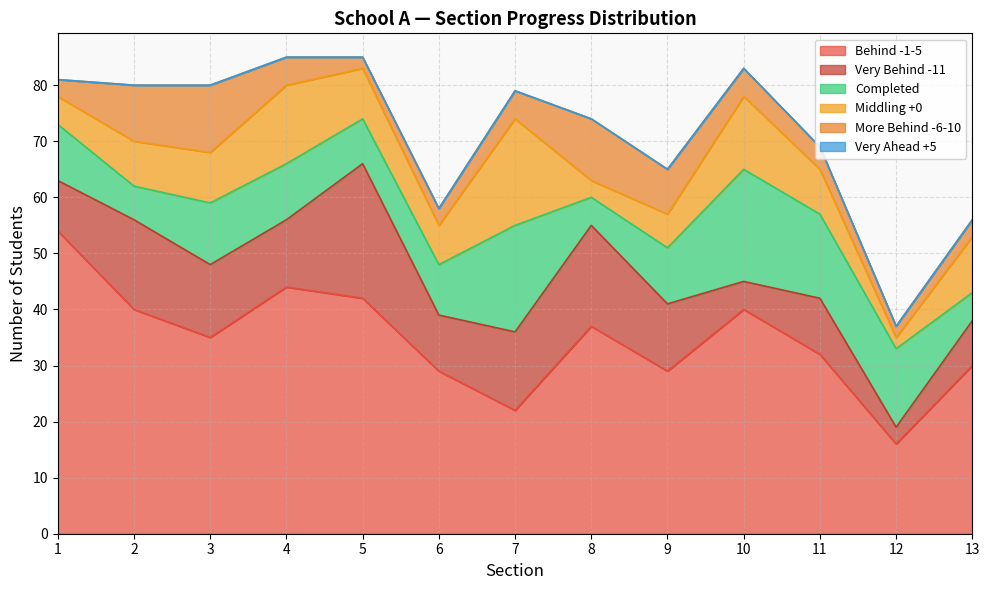

Is the value of Very Ahead +5 at 10 greater than the value of Behind -1-5 at 5?

No